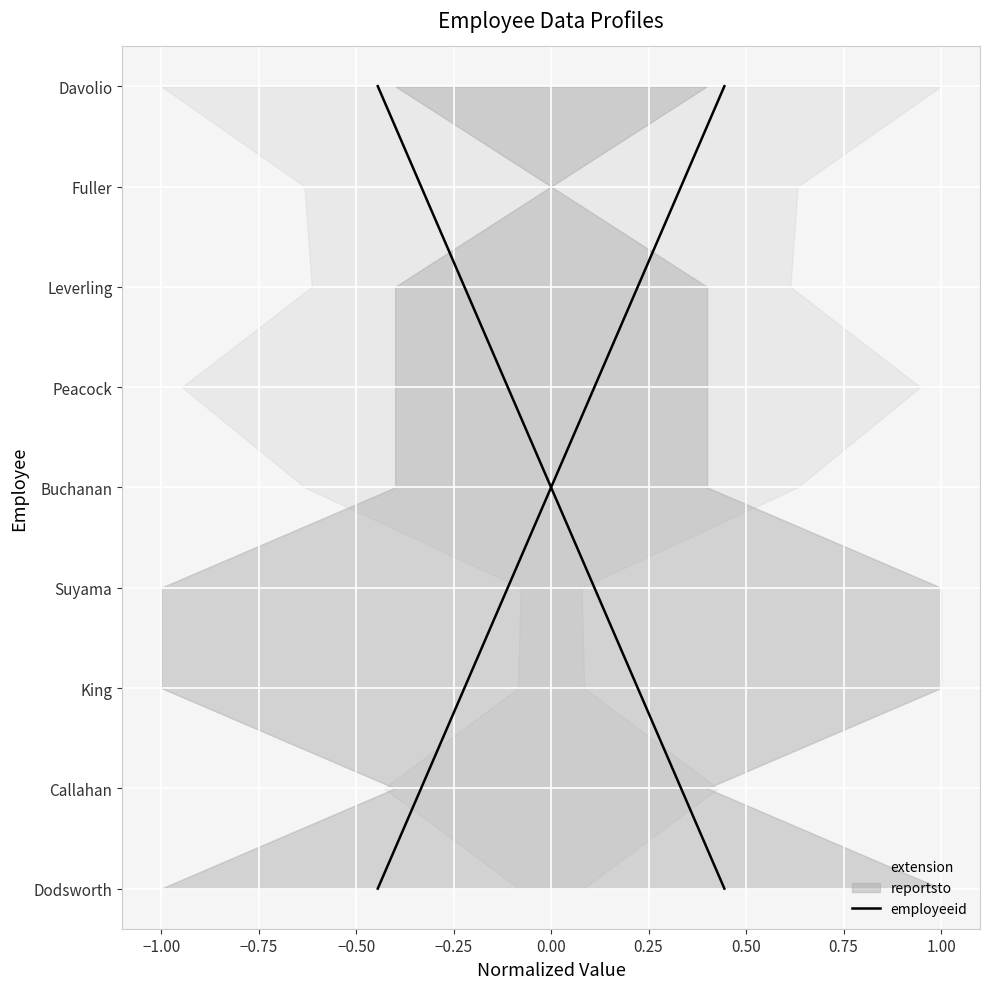

What is the sum of the values at 0.25 and −0.50?

9